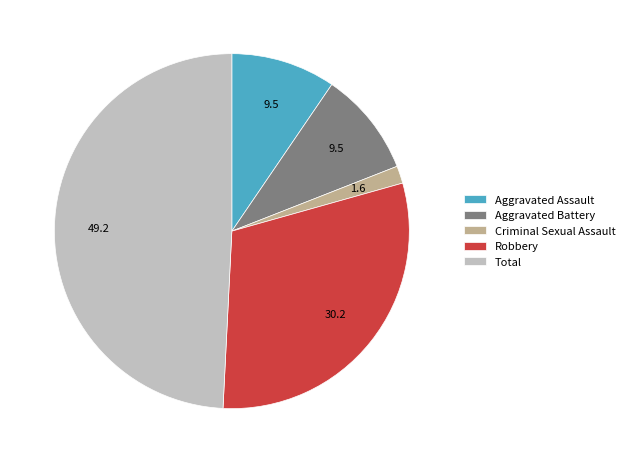

Count the number of slices in the pie.

5